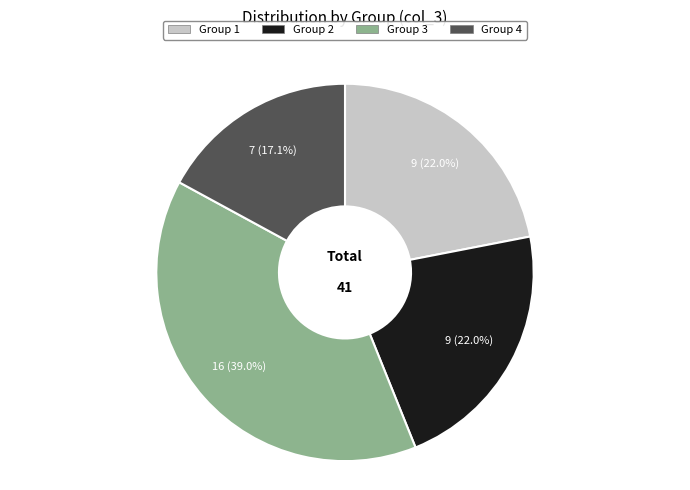

To the nearest percent, what is the difference between the largest and smallest slice percentages?

22%